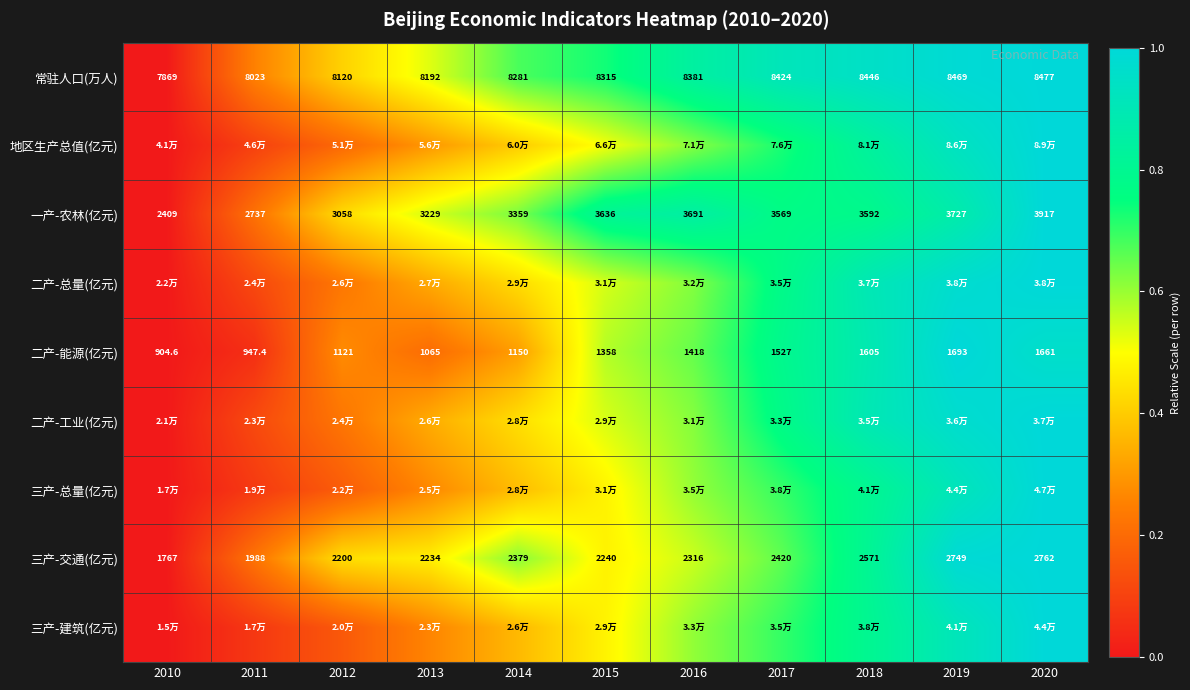

How many data points in 三产-交通(亿元) are less than 2316?

5